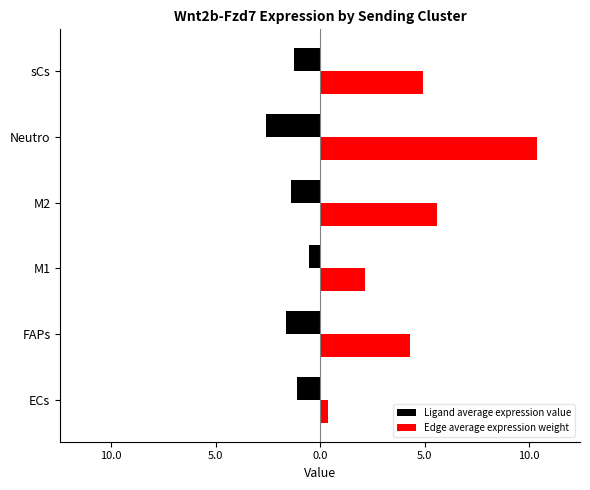

What are all the series names shown in the legend?

Ligand average expression value, Edge average expression weight